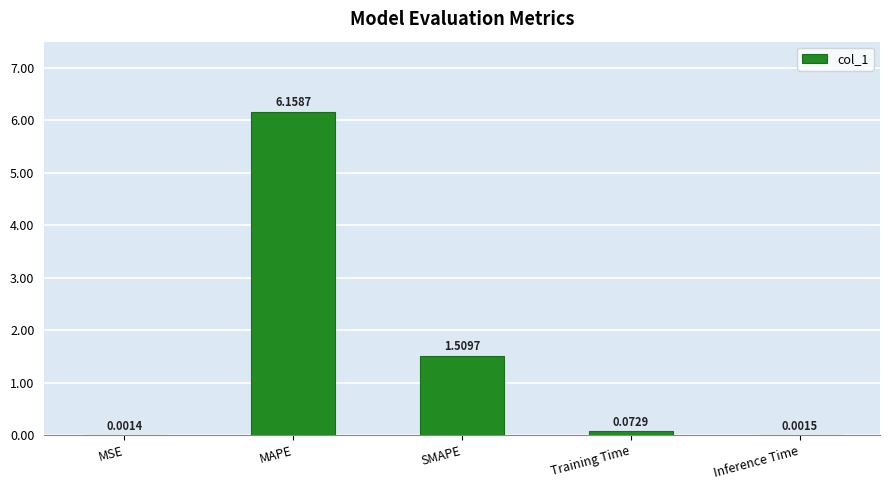

What is the change in value from SMAPE to Training Time?

-1.4